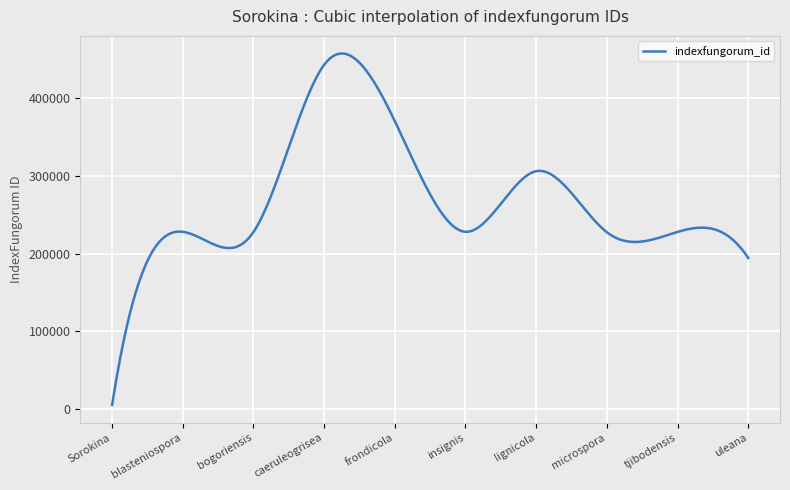

Count the number of categories in the chart.

300